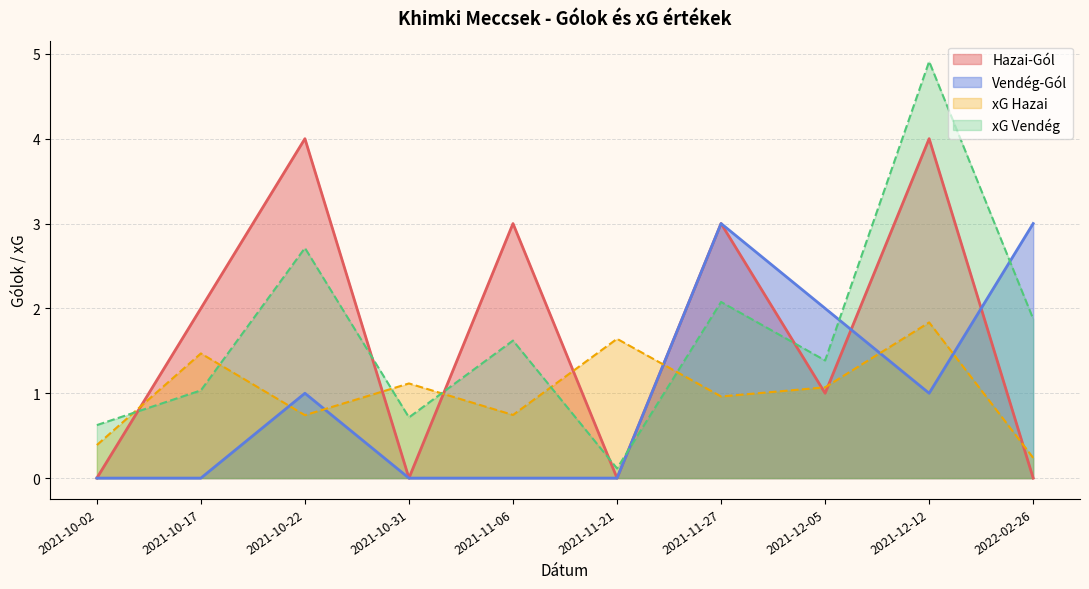

Between 2021-10-22 and 2021-12-12, which is larger?

2021-10-22